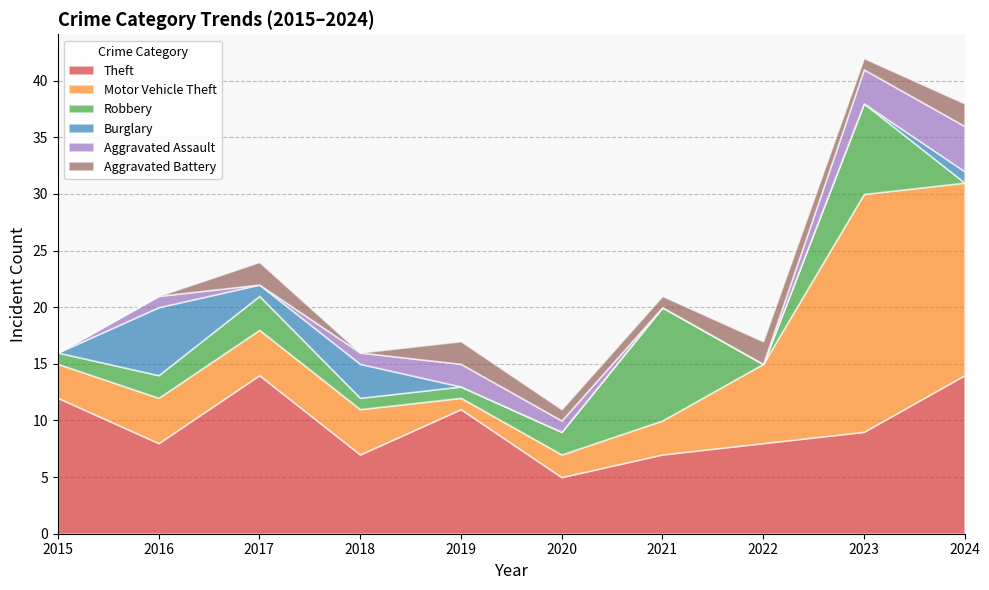

What is the difference between the second highest and minimum values in the Aggravated Battery series?

2